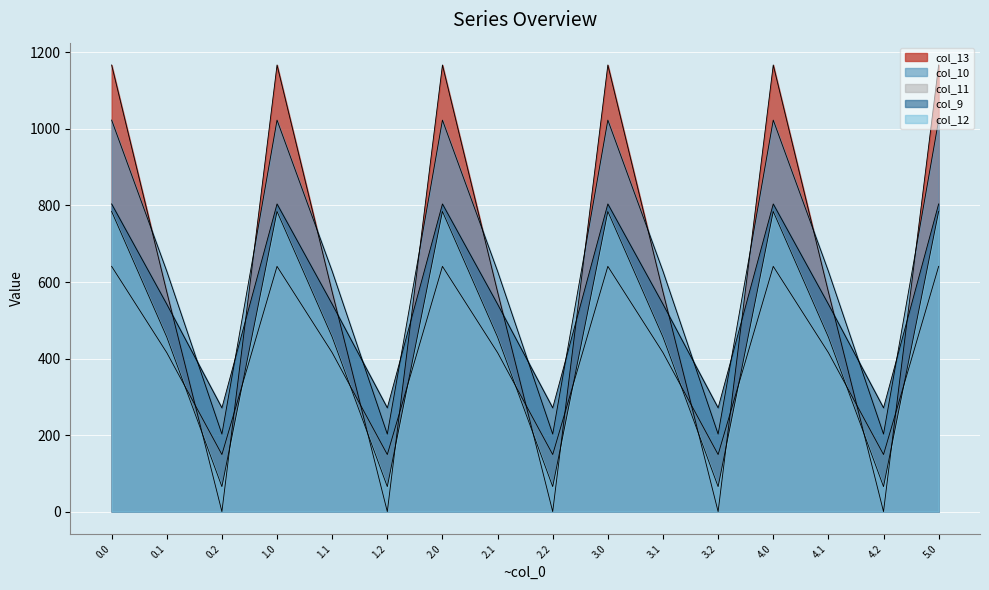

At 1.1, list the series in order from largest to smallest.

col_10, col_13, col_9, col_12, col_11